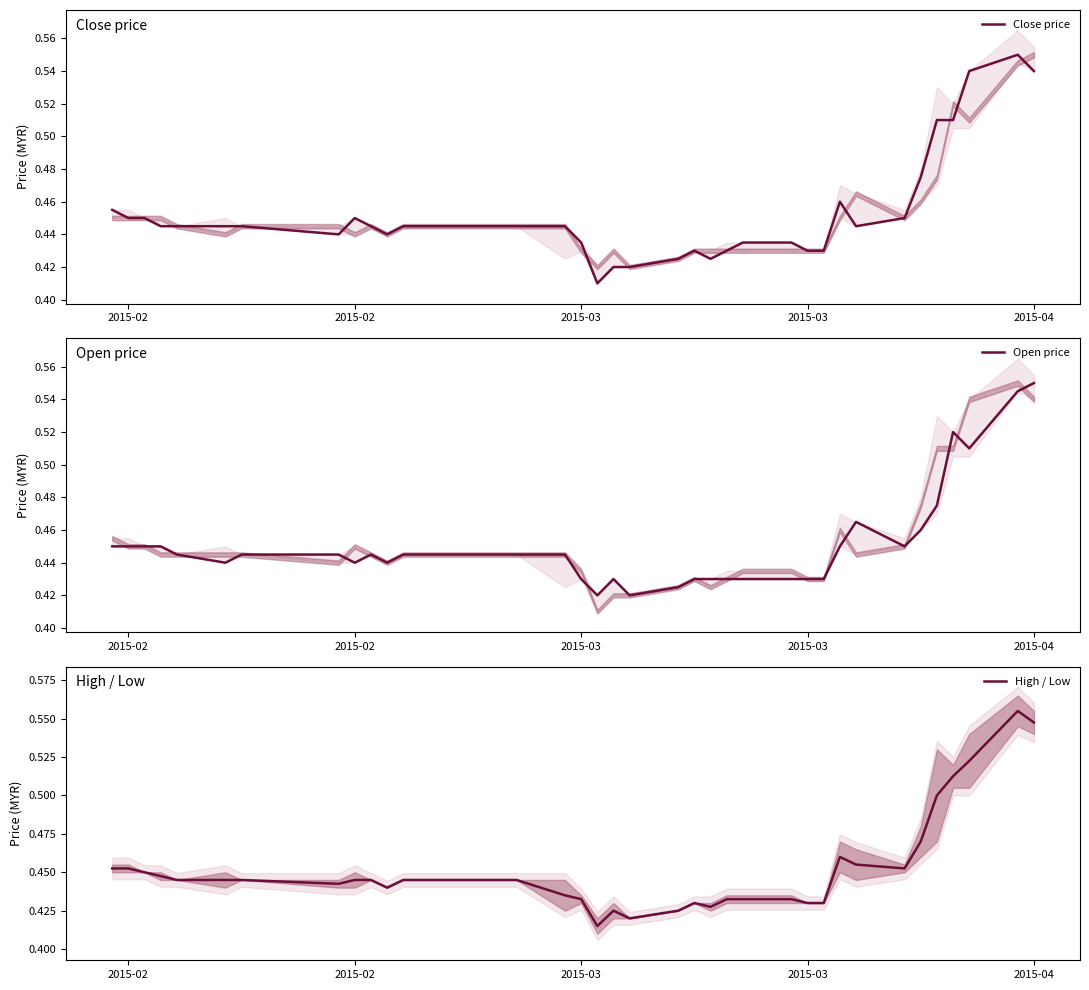

Which series has the largest range (max minus min)?

Close price